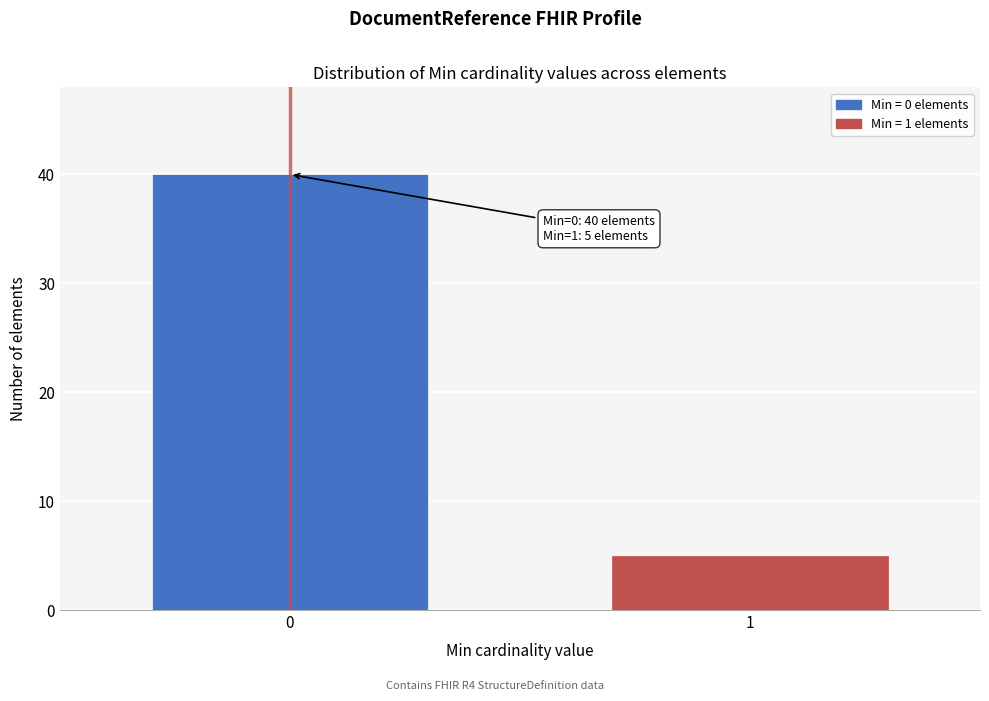

Reading left to right, what are all the values shown in this chart?

0=40	1=5